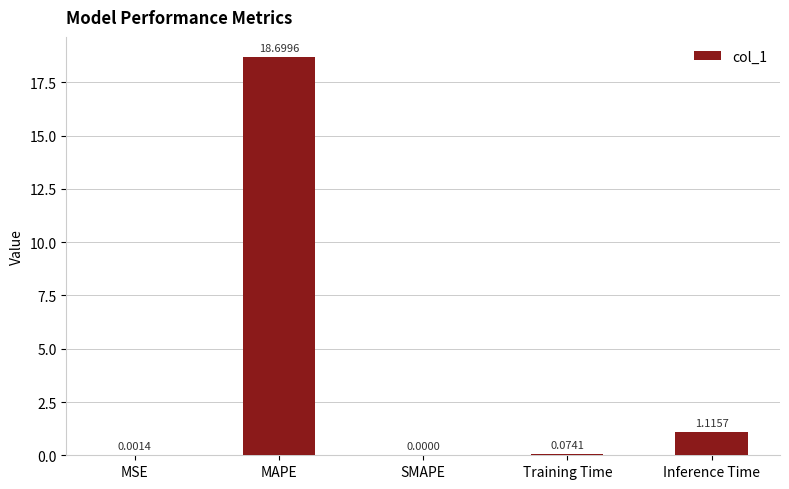

Are the bars horizontal?

No